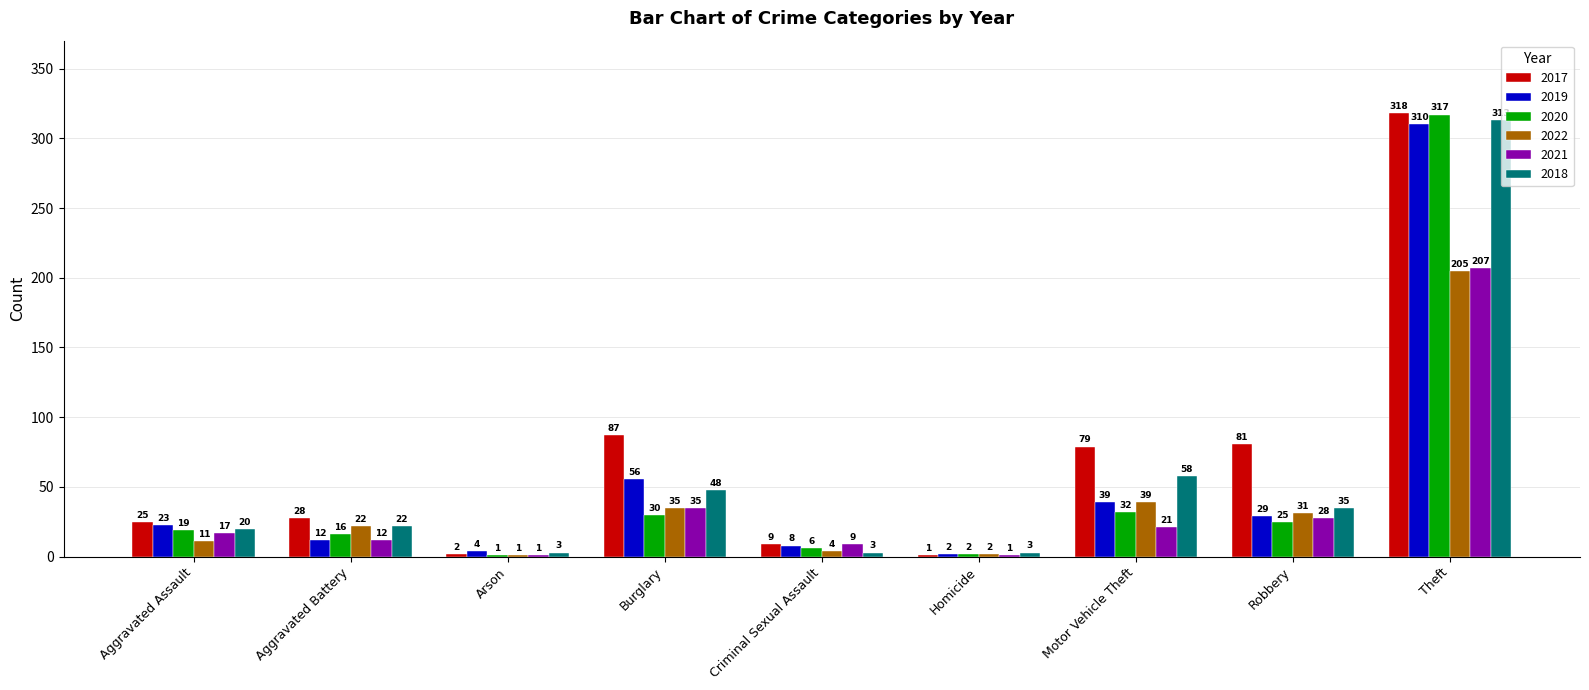

At which category is the sum across all series the highest?

Theft